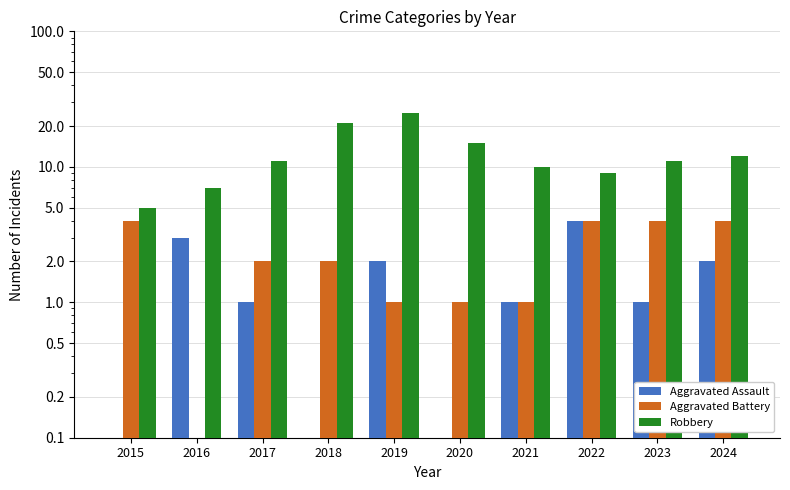

What is the spread (max minus min) of values at 2024?

10